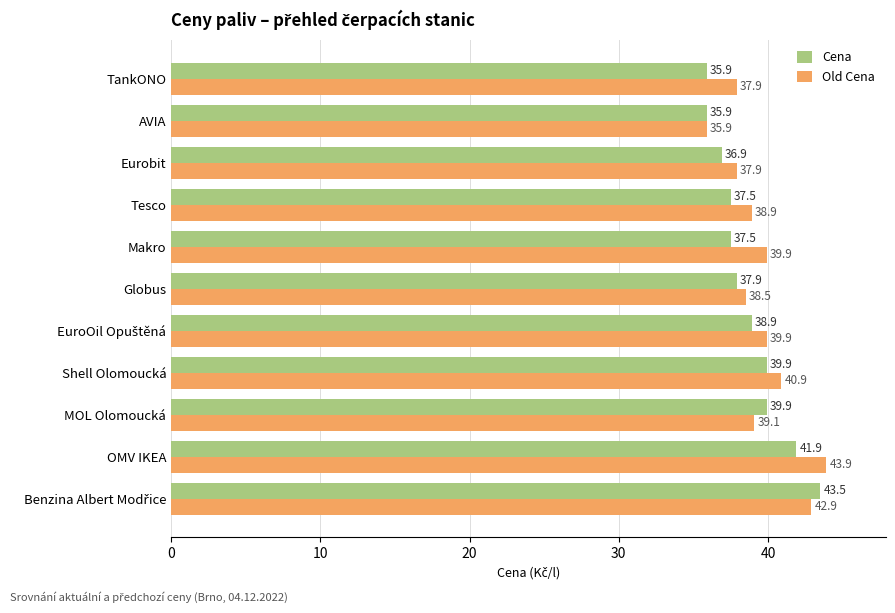

The value of Old Cena at Globus is 11.5. True or false?

False